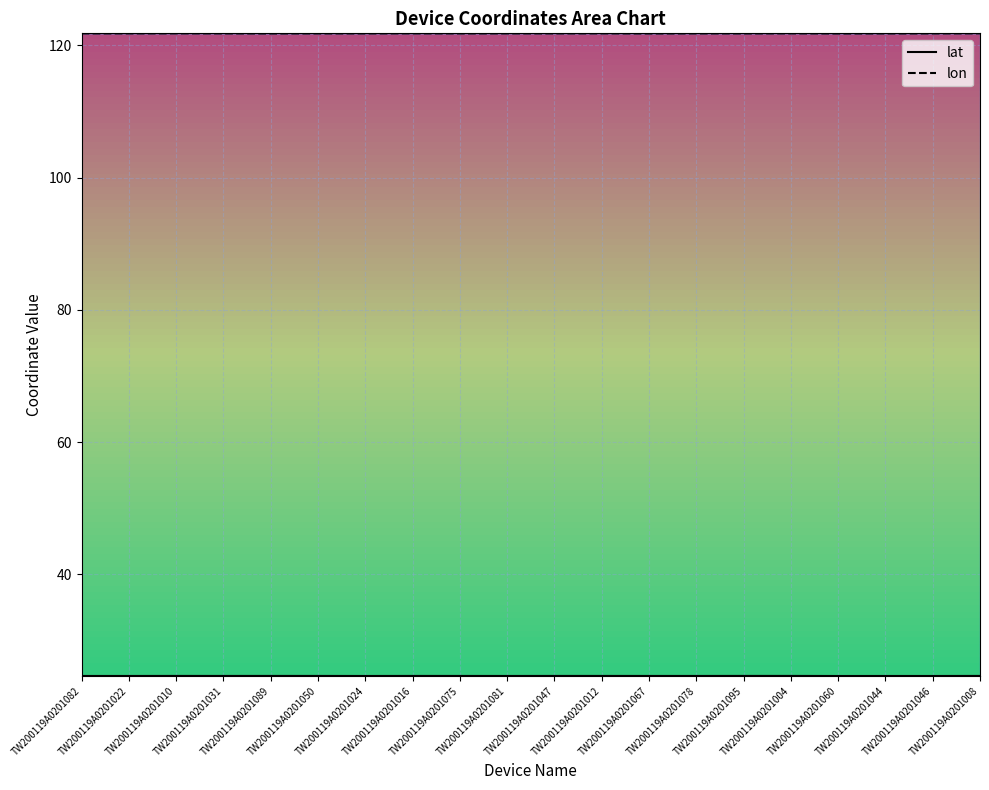

The value of lon at TW200119A0201060 is 121.8. True or false?

True